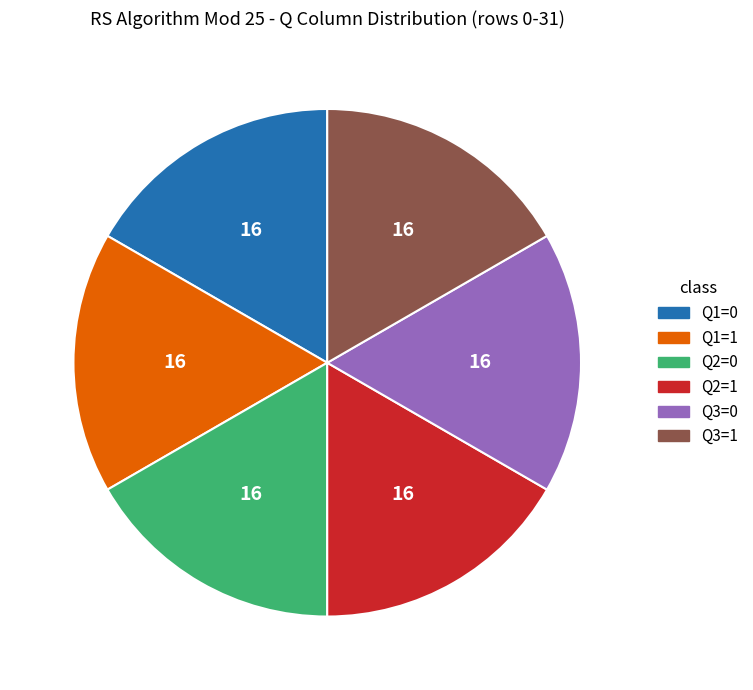

How many slices are in this pie chart?

6